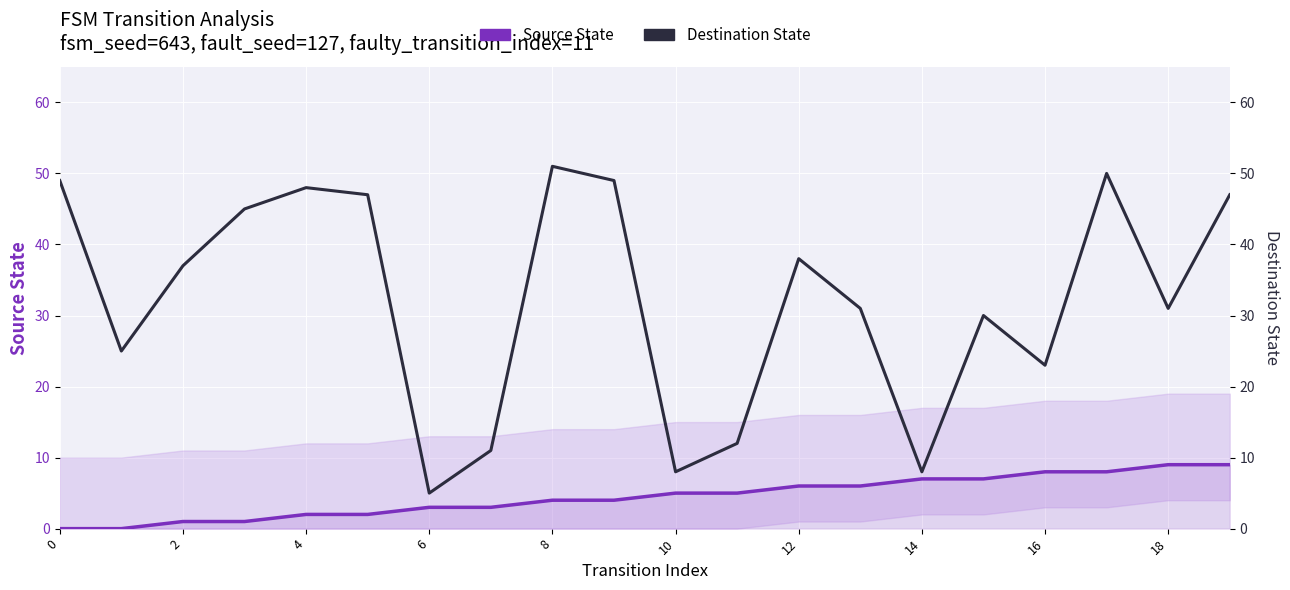

Is it true that Destination State equals 44 at 18?

False